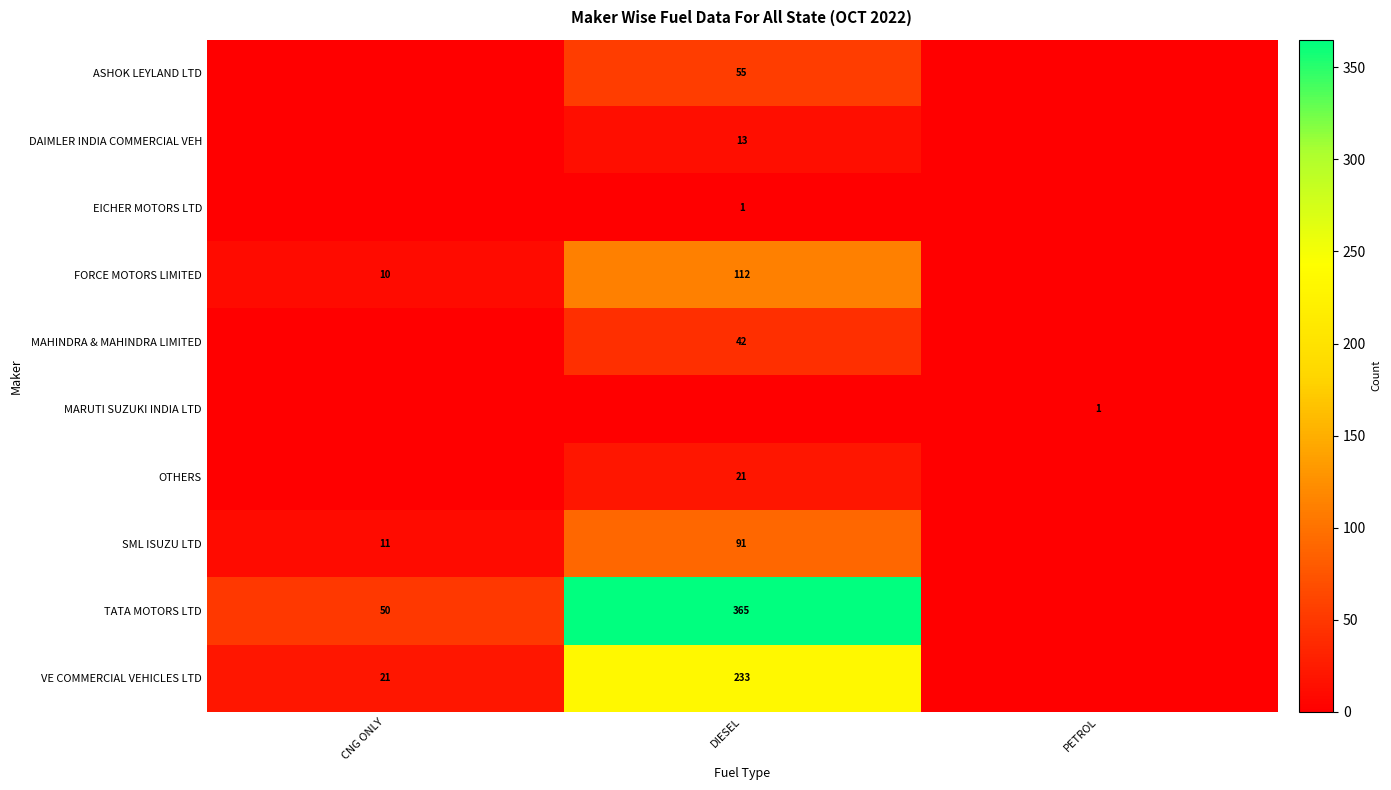

What is the sum of the VE COMMERCIAL VEHICLES LTD values at CNG ONLY and DIESEL?

254